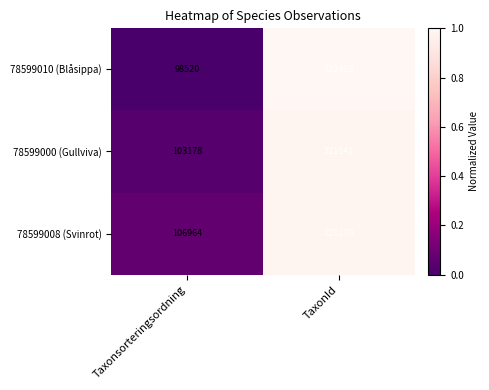

At which category is the sum across all series the highest?

TaxonId